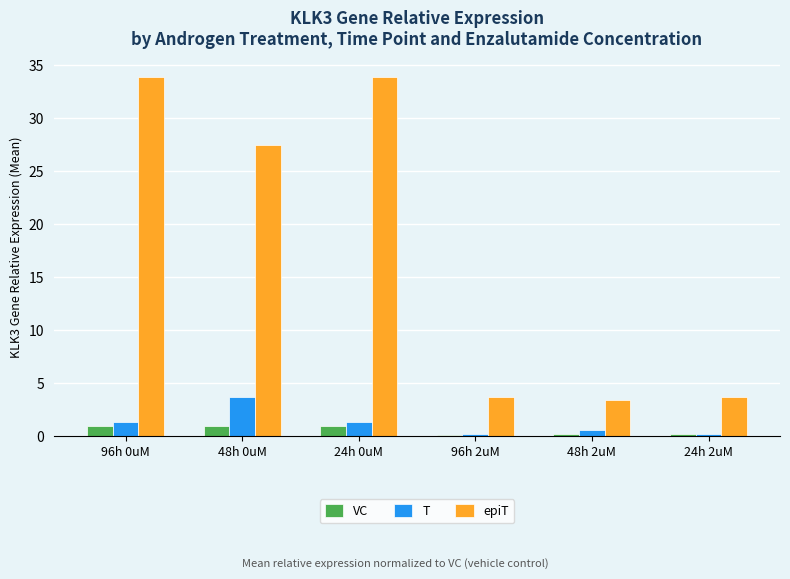

Rank the series by their maximum value, from highest to lowest.

epiT, T, VC